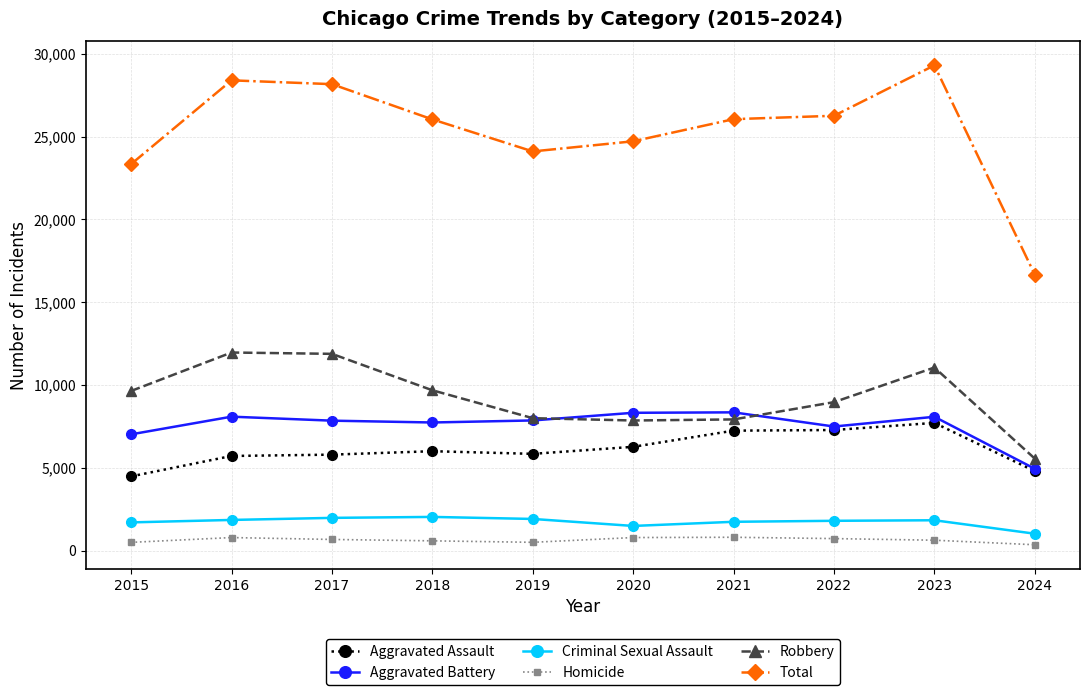

What is the difference between the maximum and second lowest values in the Homicide series?

308